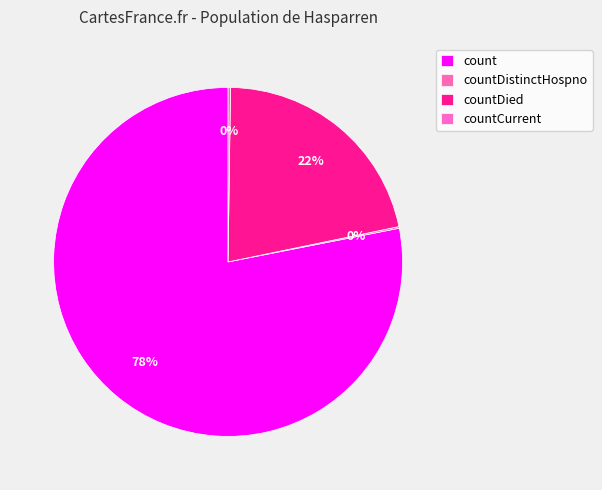

Is there a majority slice in this chart?

Yes